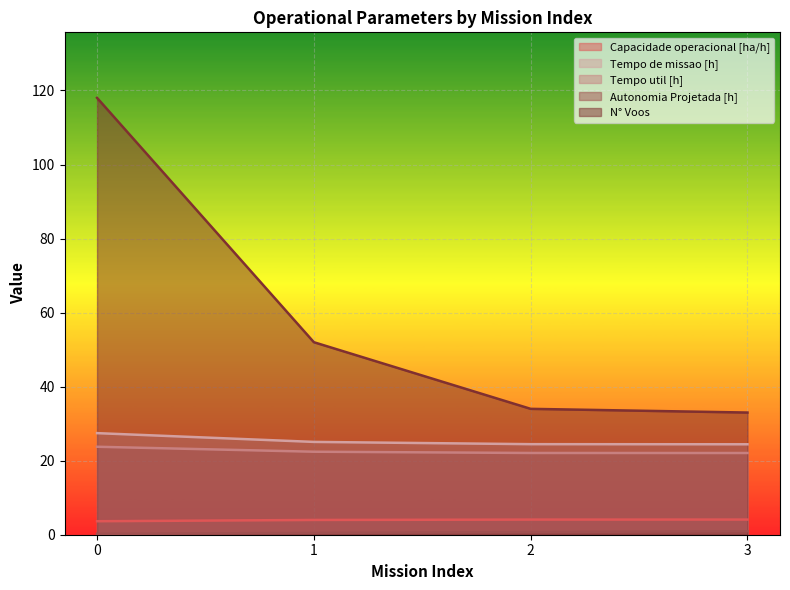

The value of Capacidade operacional [ha/h] at 3 is 5.4. True or false?

False